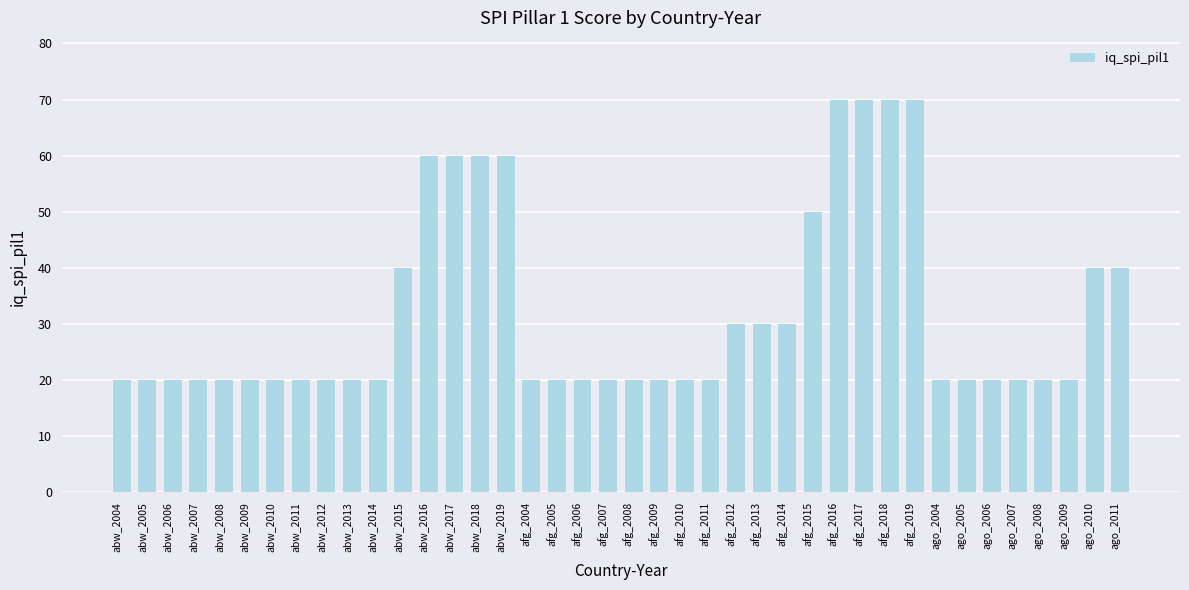

What is the smallest value displayed?

20